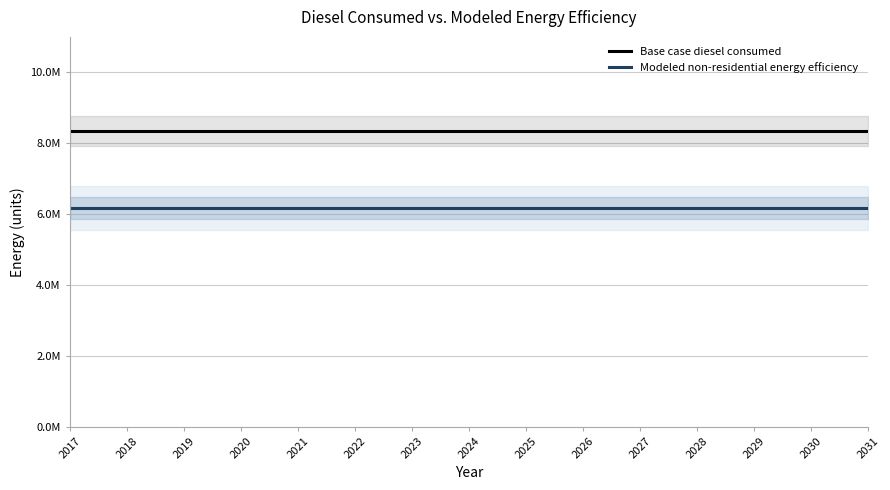

Does the chart display data point markers on the line(s)?

No